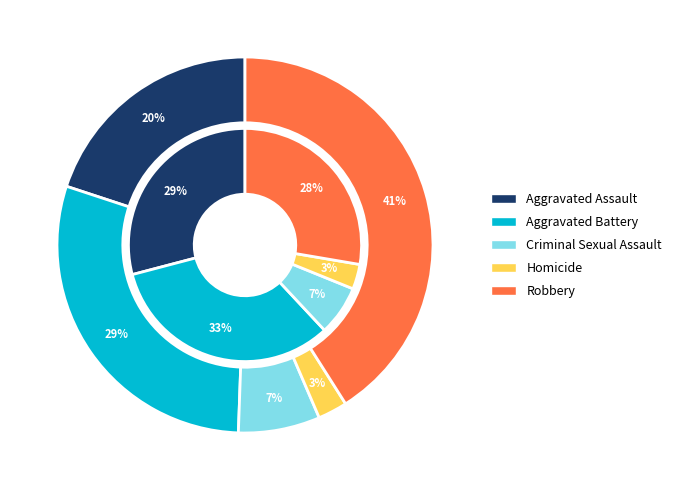

Which has a higher value, Aggravated Battery or Aggravated Assault?

Aggravated Battery